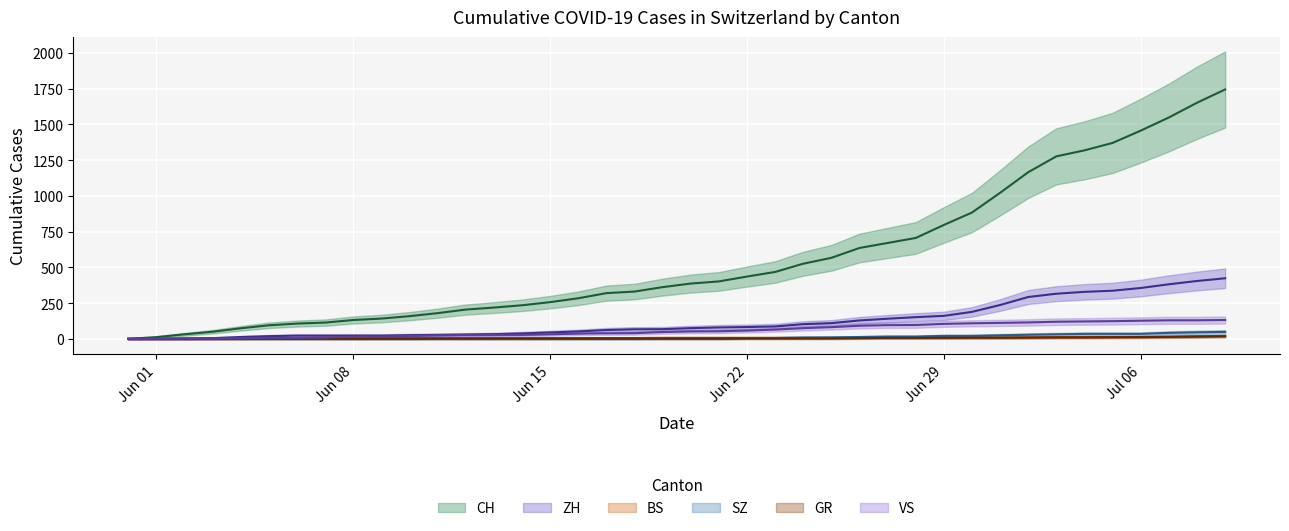

The VS series shows 195 at 2020-06-30. True or false?

False